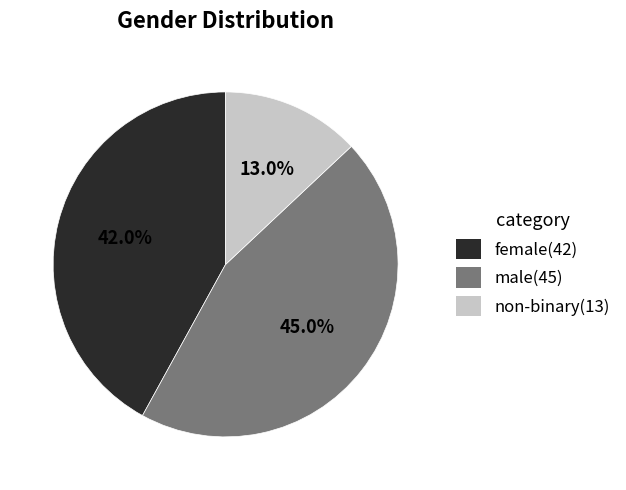

True or false: non-binary accounts for 13% of the total.

True